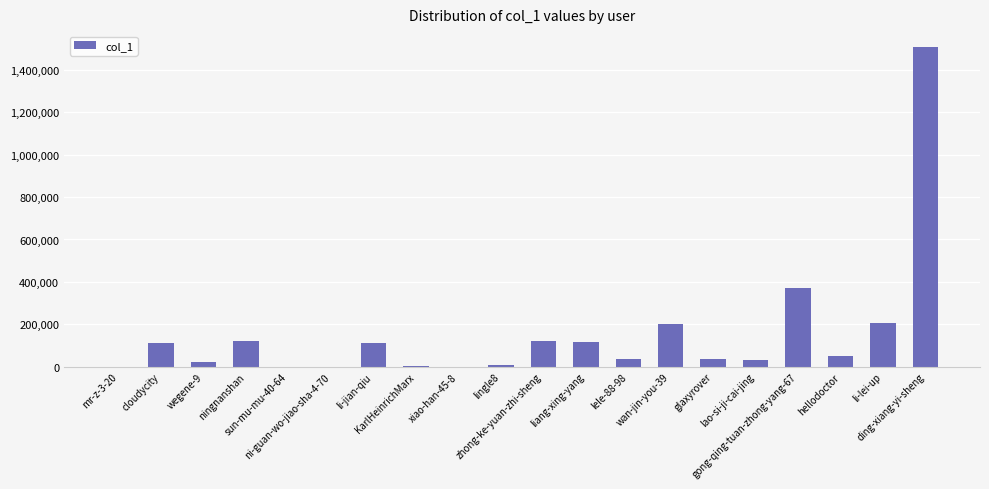

How many data points does each series have?

20